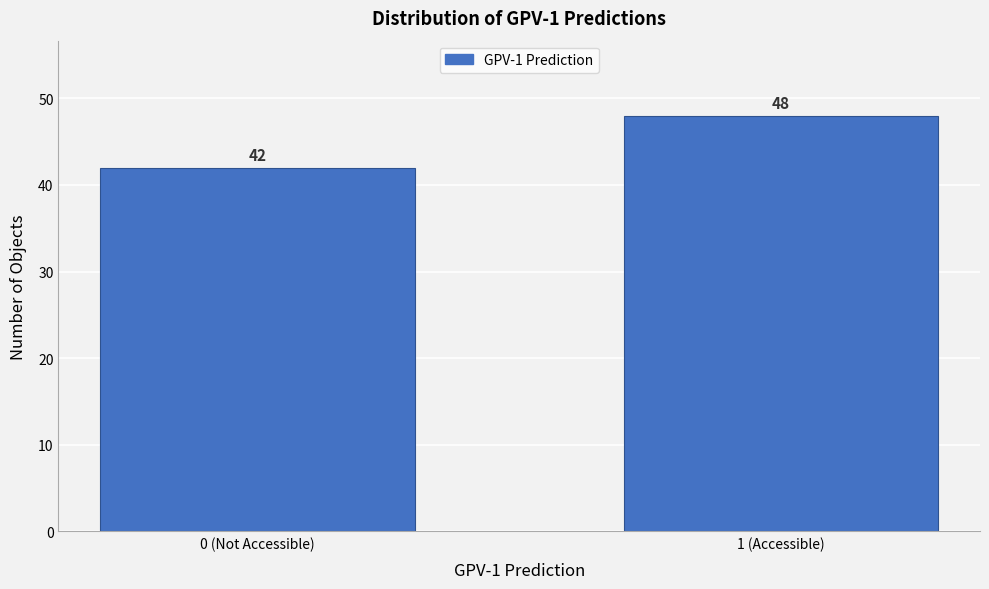

Reading right to left, what are all the values shown in this chart?

1 (Accessible)=48	0 (Not Accessible)=42